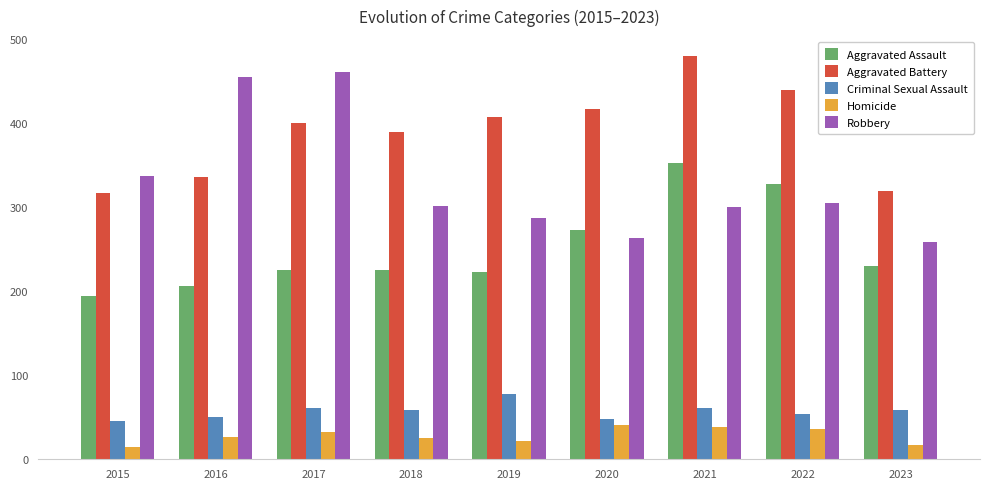

Which series has the largest range (max minus min)?

Robbery